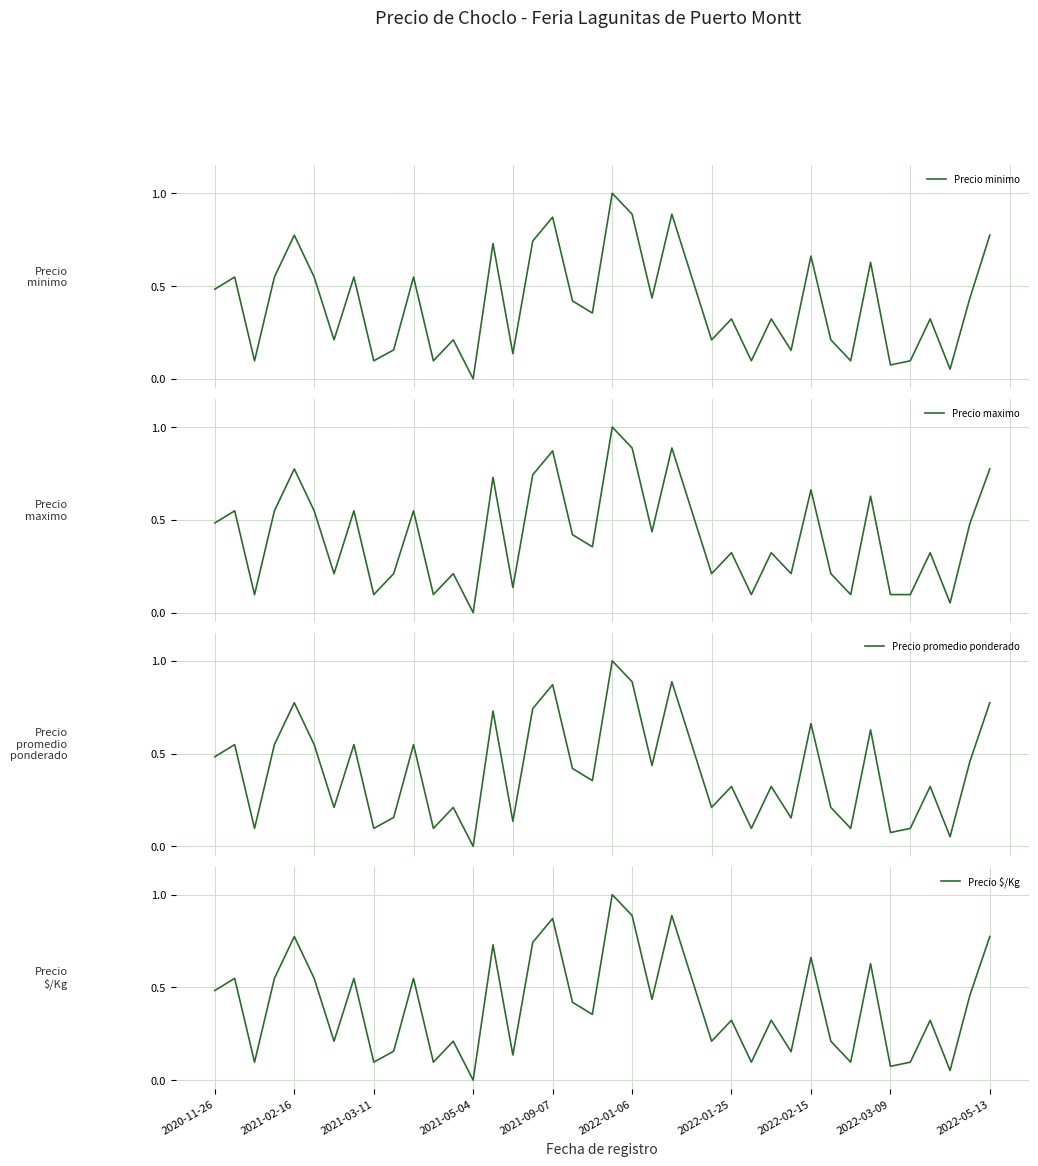

What is the total value across all series at 36?

1.3